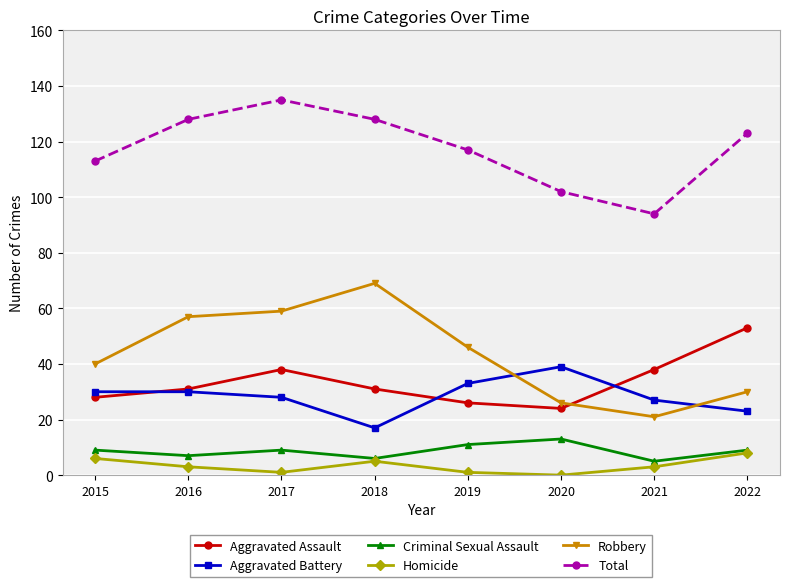

Does the chart have visible grid lines?

Yes